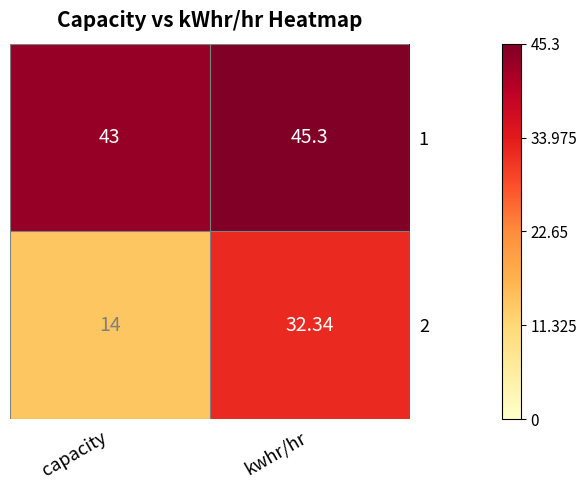

At which category does the chart reach its minimum across all series?

capacity